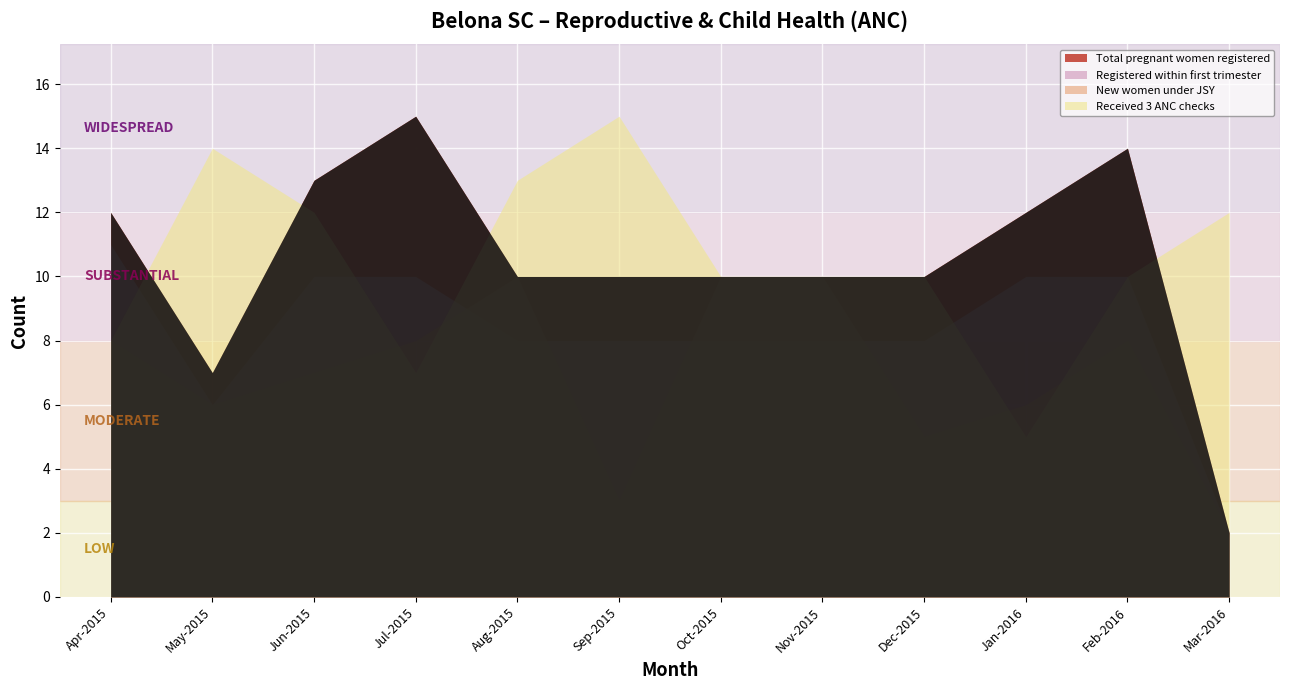

How many values in the Registered within first trimester series exceed 8?

5